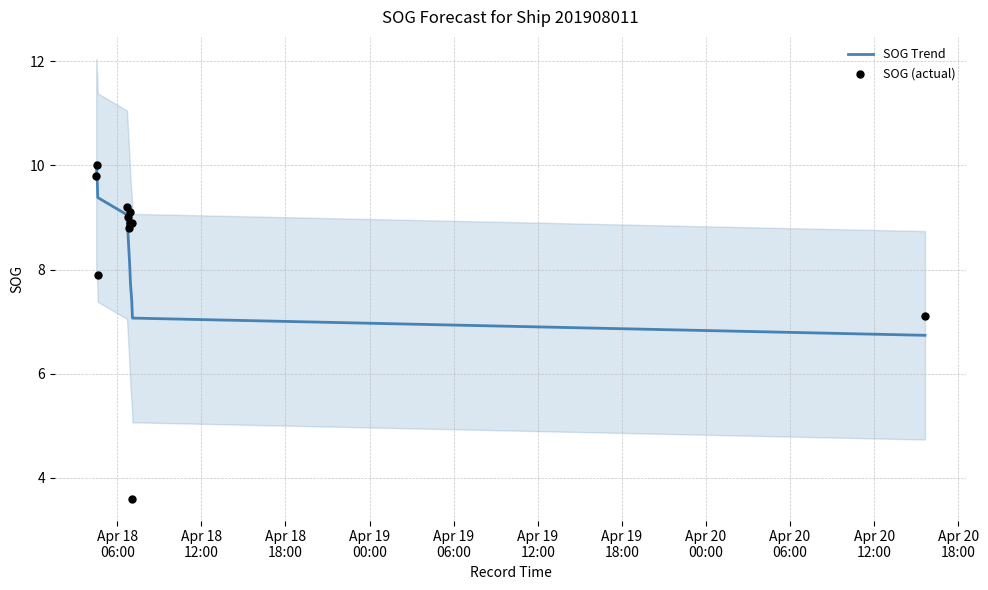

What is the total value across all series at Apr 18
06:00?

19.8